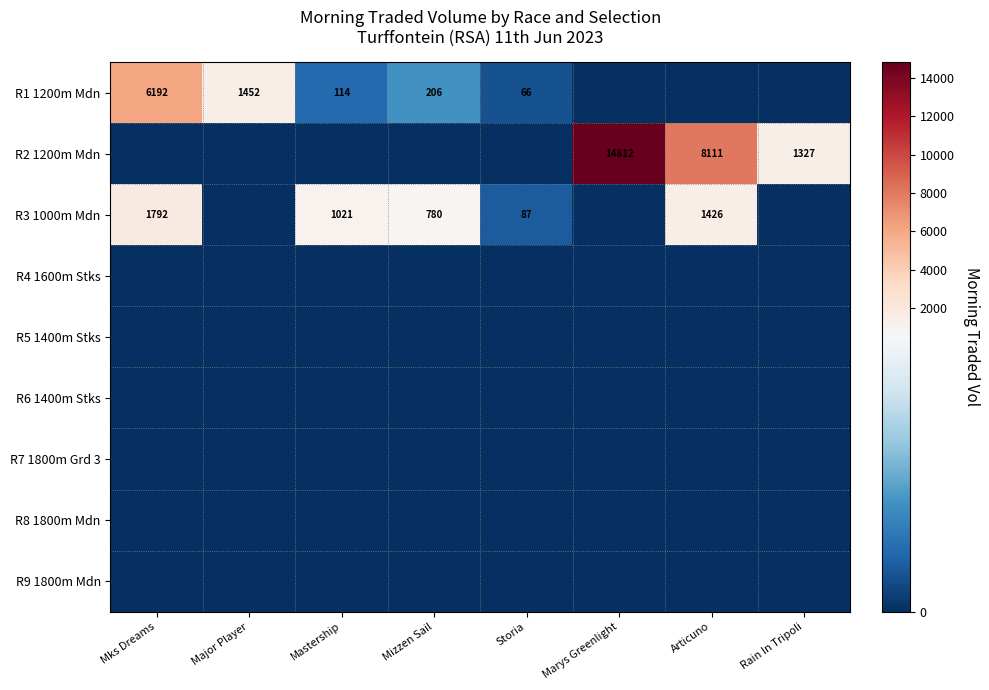

How many categories are shown in the chart?

8